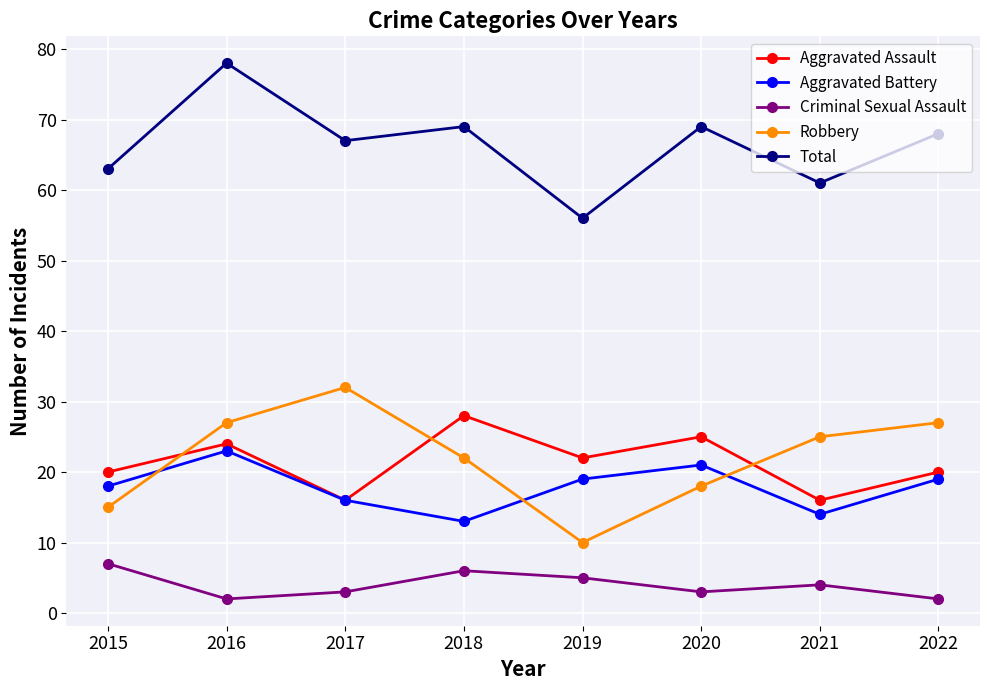

At which category does Robbery reach its first local valley?

2019